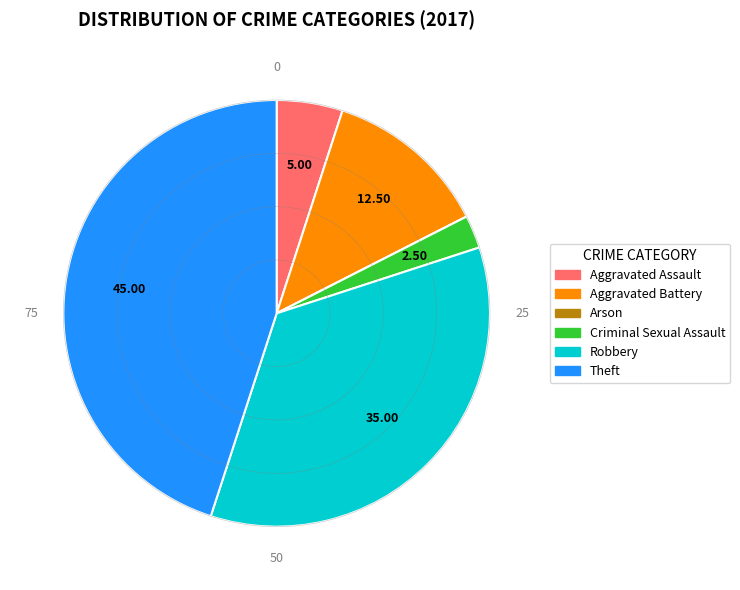

Which slice is the largest?

Theft